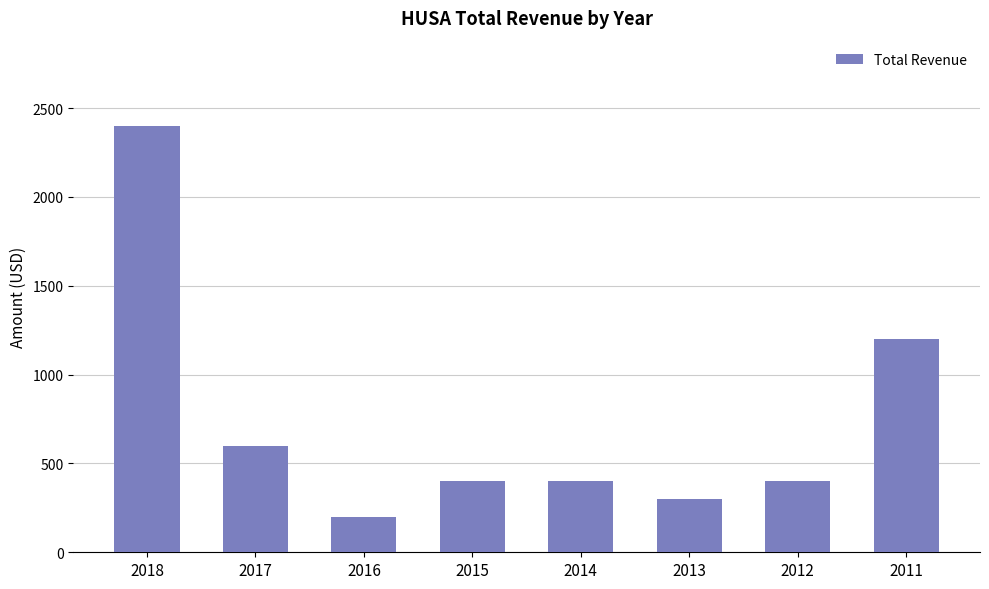

What is the change in value from 2015 to 2011?

+800